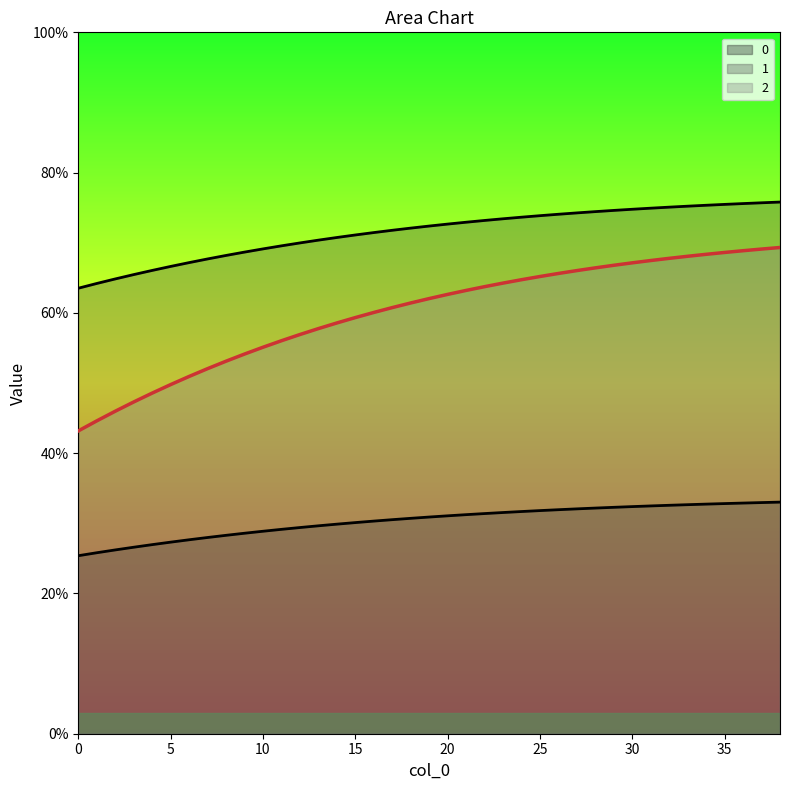

True or false: 0 and 2 cross at least once.

False